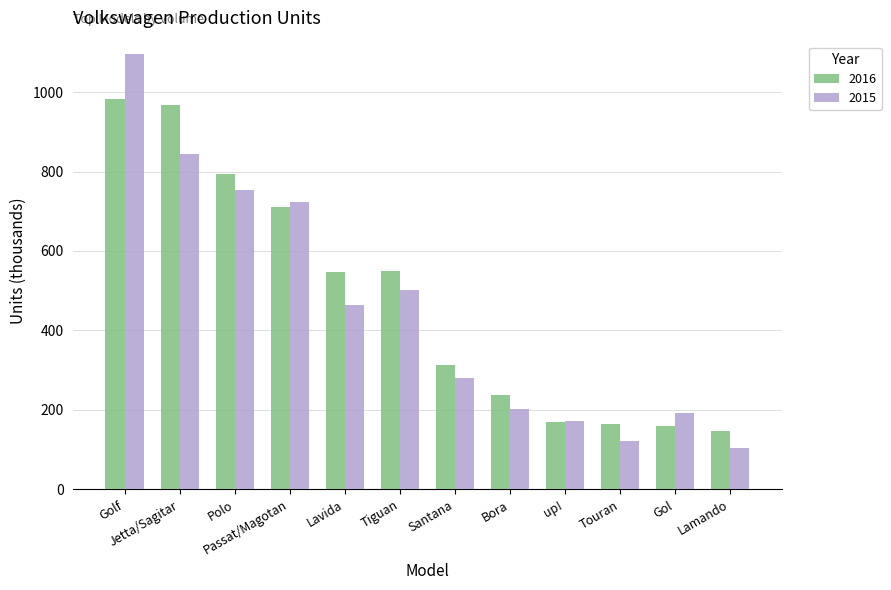

Is it true that 2016 equals 106.4 at Gol?

False